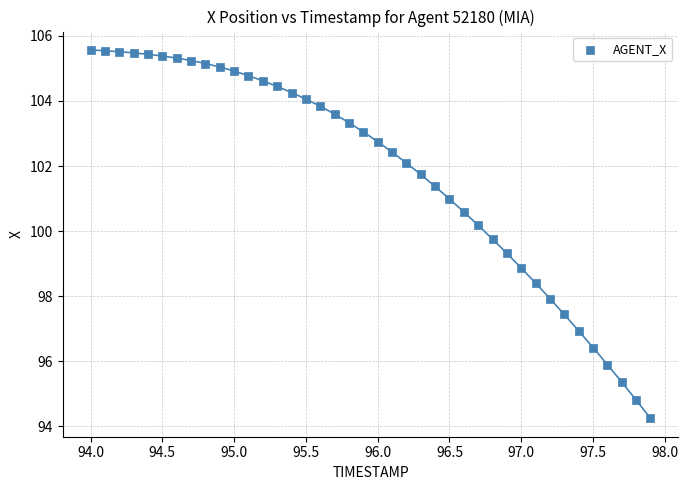

What is the range of X values (max minus min)?

3.9